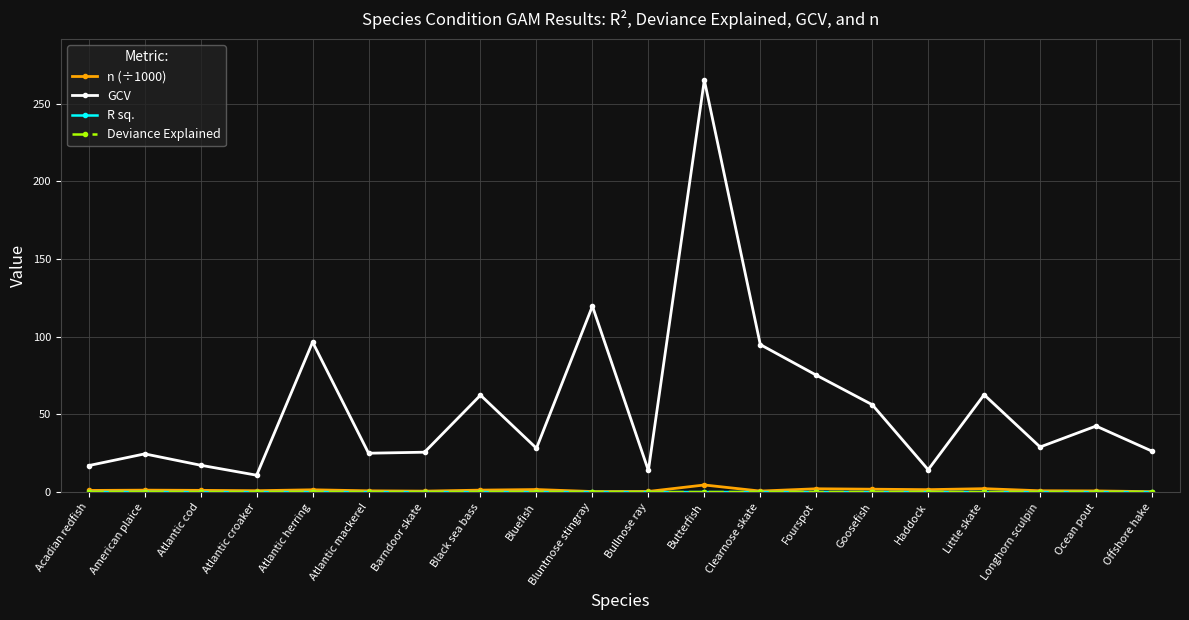

At how many categories does at least one series exceed 130?

1